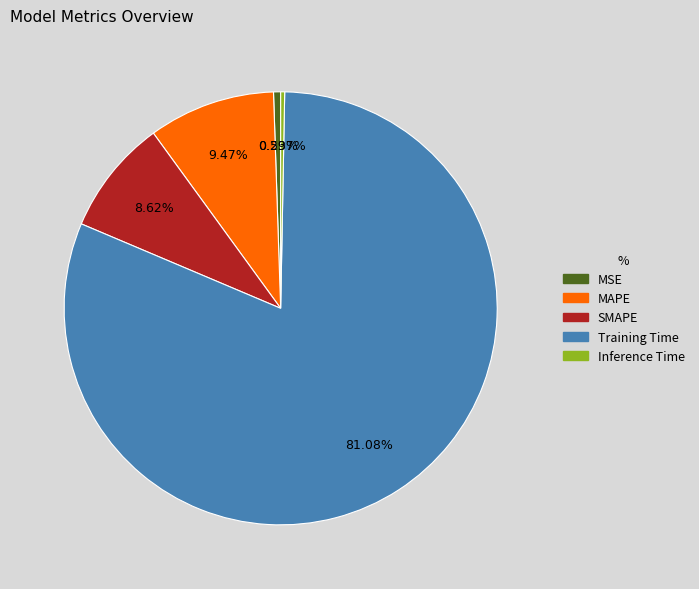

Which slice is the largest?

Training Time